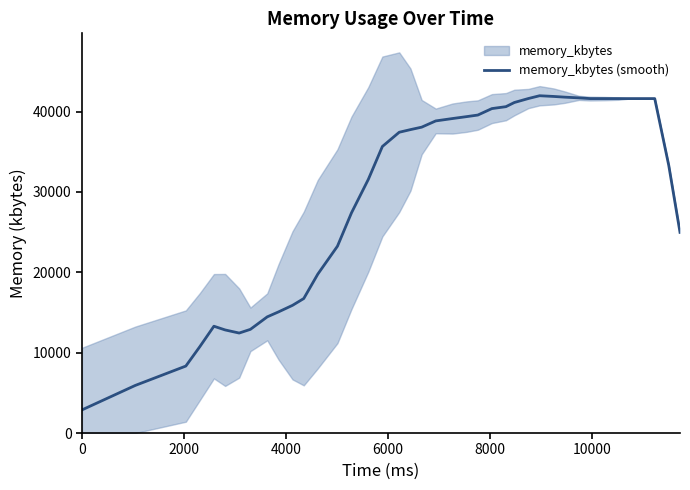

What is the minimum value for memory_kbytes (smooth)?

2876.0